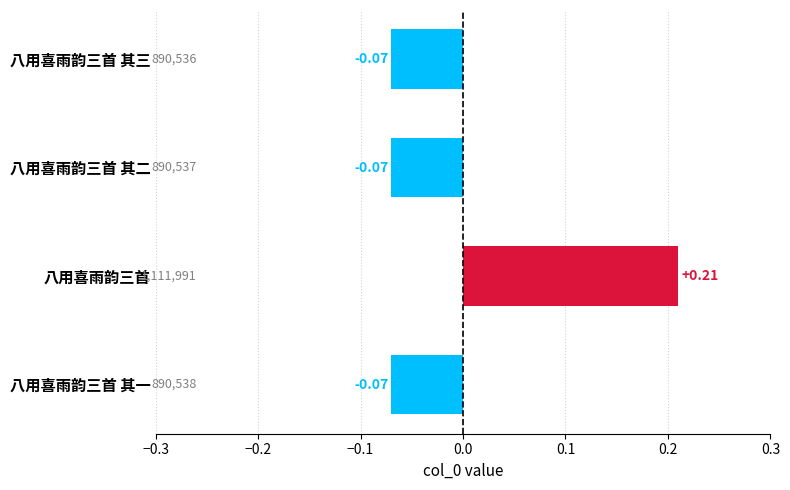

Count the number of data series in this chart.

1